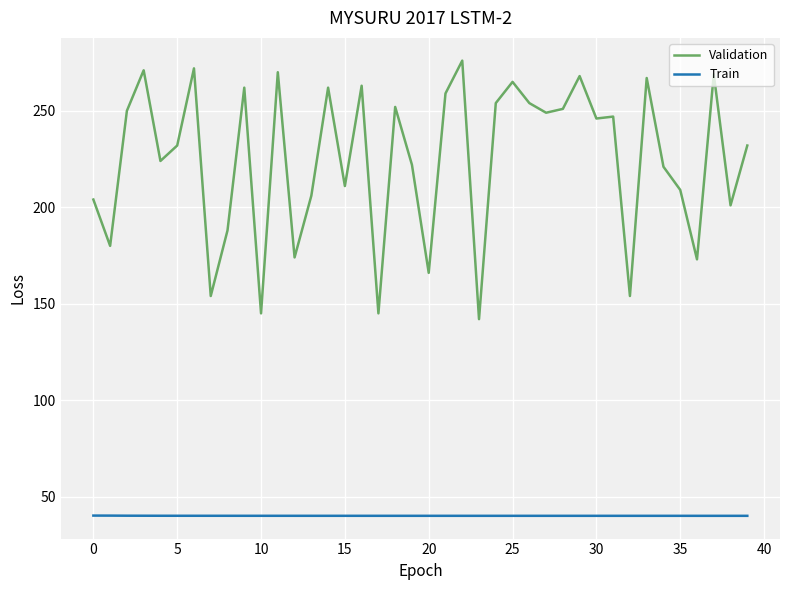

Which series has the largest total across all categories?

Validation